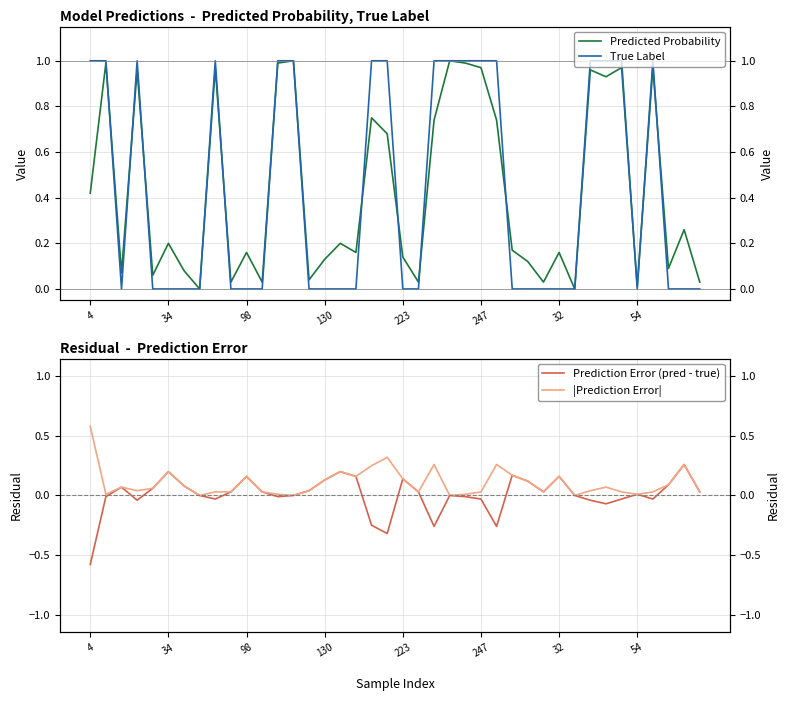

What is the difference between the maximum and minimum values in the Prediction Error (pred - true) series?

0.8